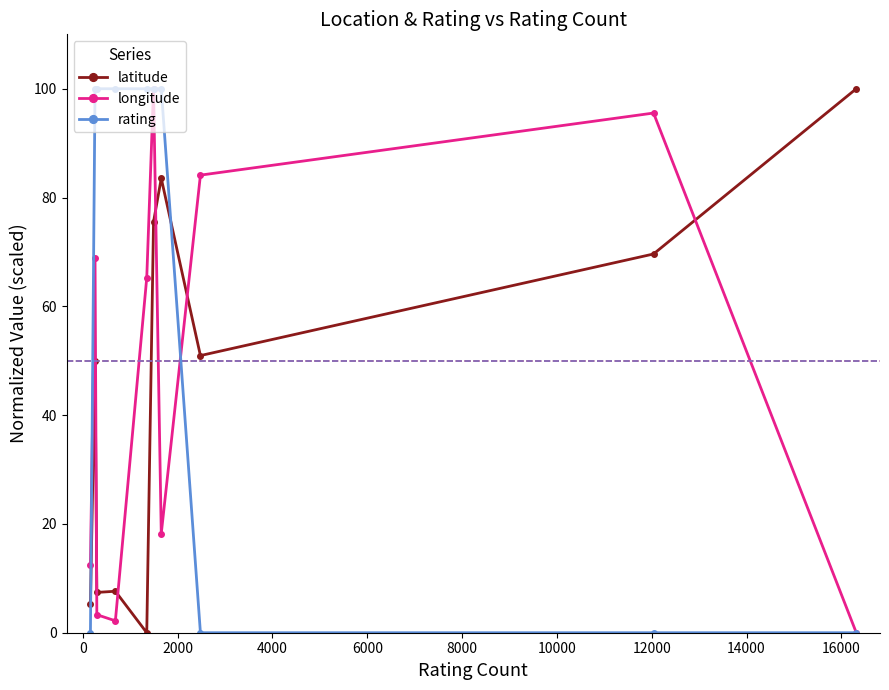

What are all the series names shown in the legend?

latitude, longitude, rating